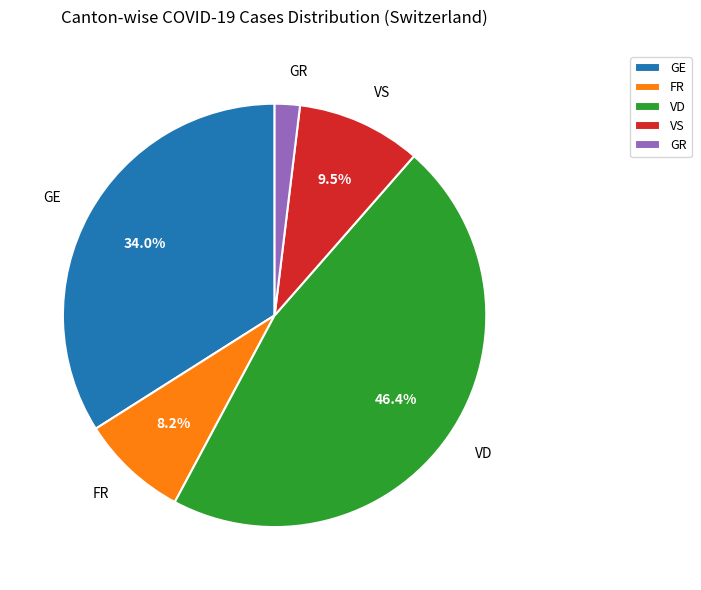

Is there a majority slice in this chart?

No